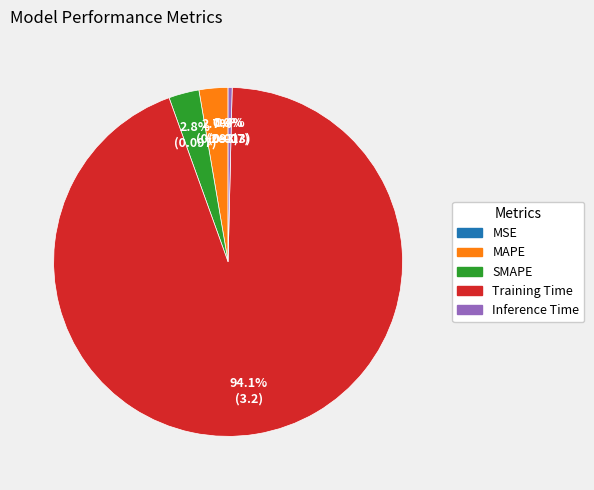

To the nearest percent, what is the difference between the largest and smallest slice percentages?

94%